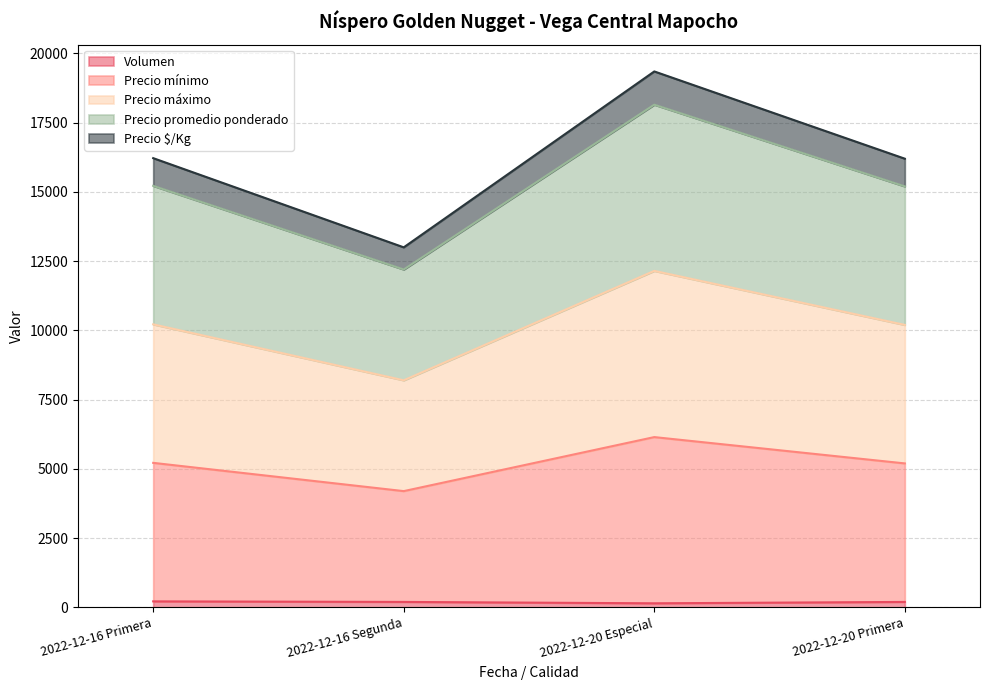

True or false: Precio máximo has more than 0 interior local peaks.

True